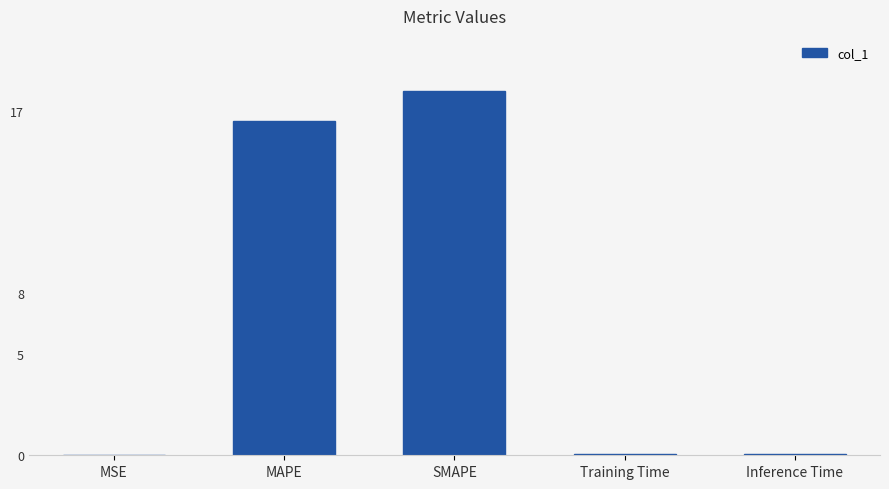

What value does the data have at SMAPE?

18.0